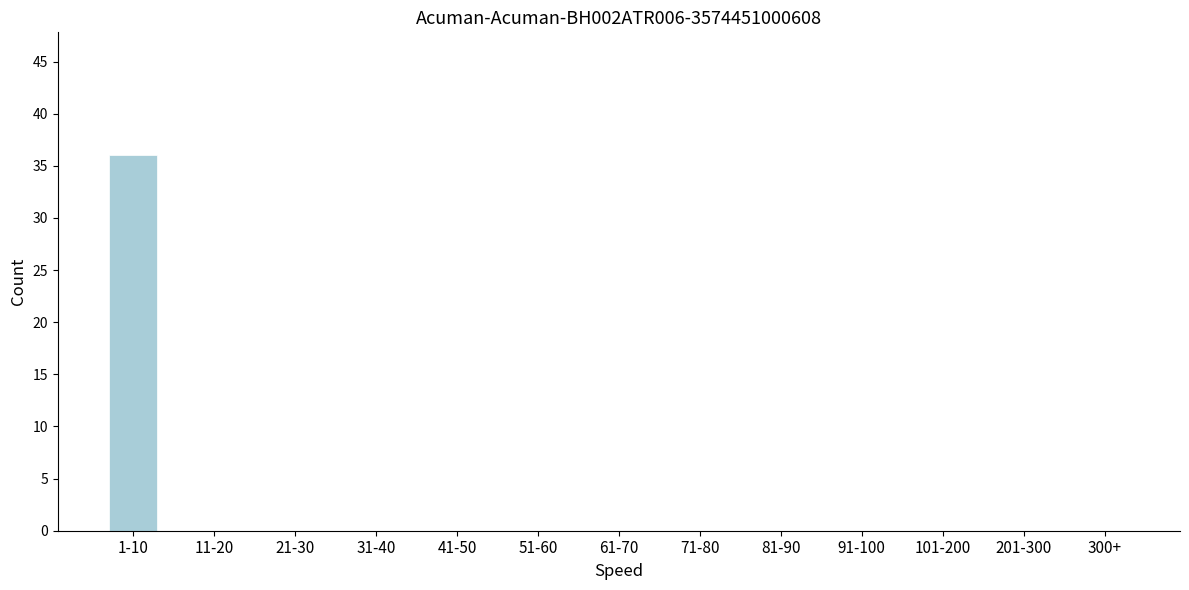

Reading left to right, what are all the values shown in this chart?

1-10=36	11-20=0	21-30=0	31-40=0	41-50=0	51-60=0	61-70=0	71-80=0	81-90=0	91-100=0	101-200=0	201-300=0	300+=0